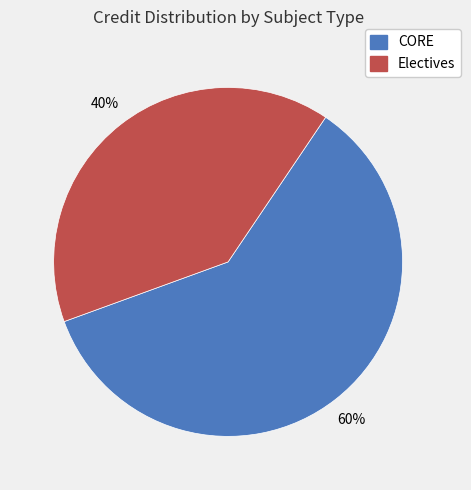

Does any single category account for the majority?

Yes